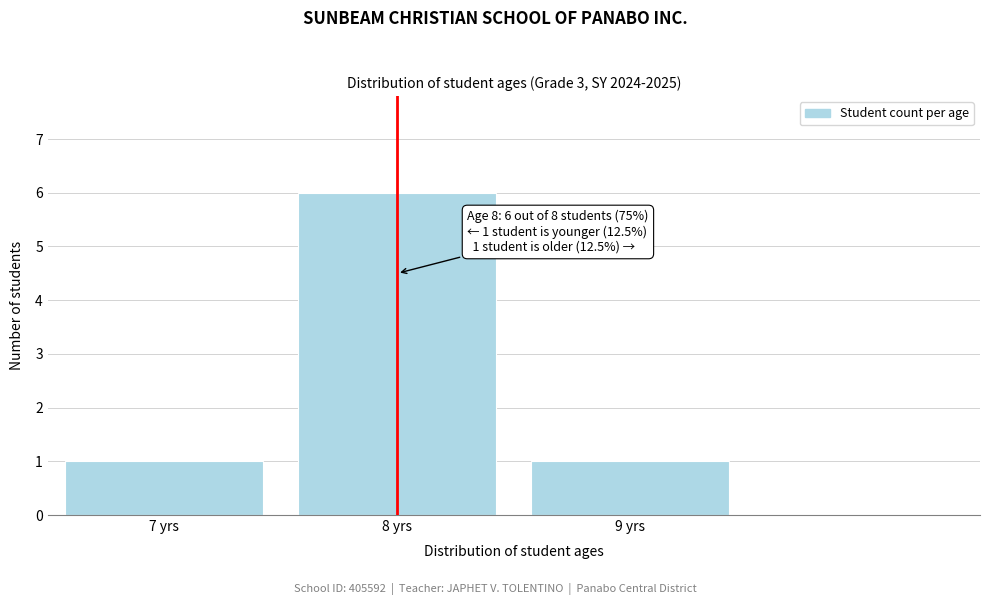

Reading right to left, what are all the values shown in this chart?

9 yrs=1	8 yrs=6	7 yrs=1